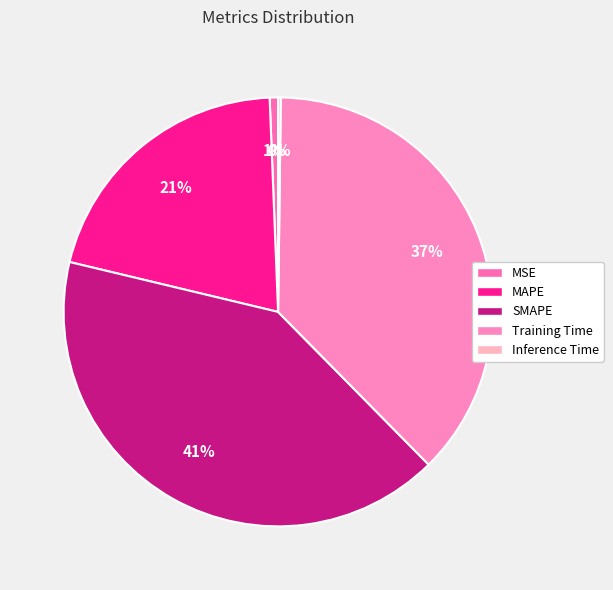

What is the change in value from MAPE to Training Time?

+0.8